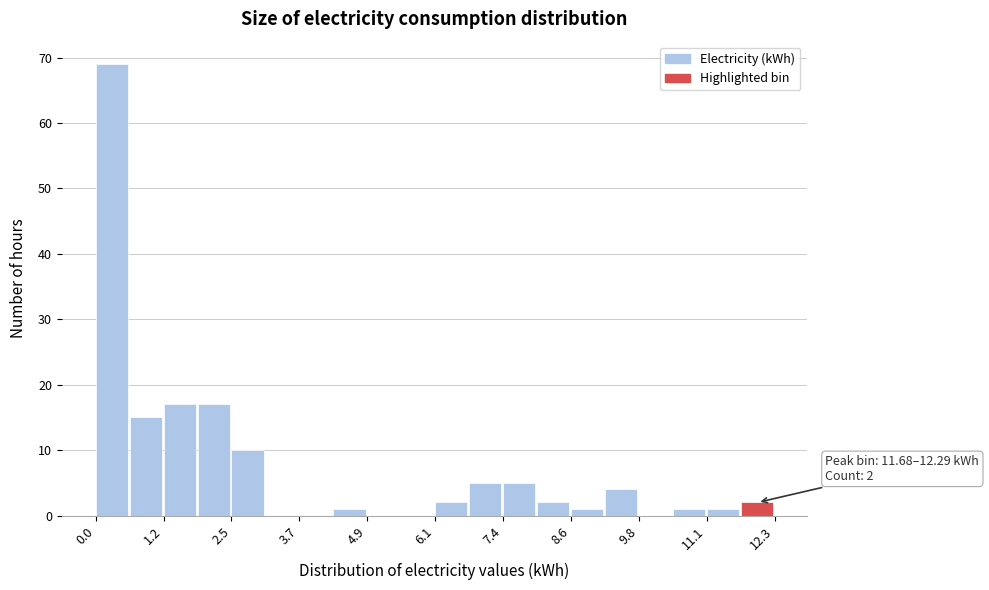

Read against the x-axis, roughly where is the centre of the tallest bar?

0.2